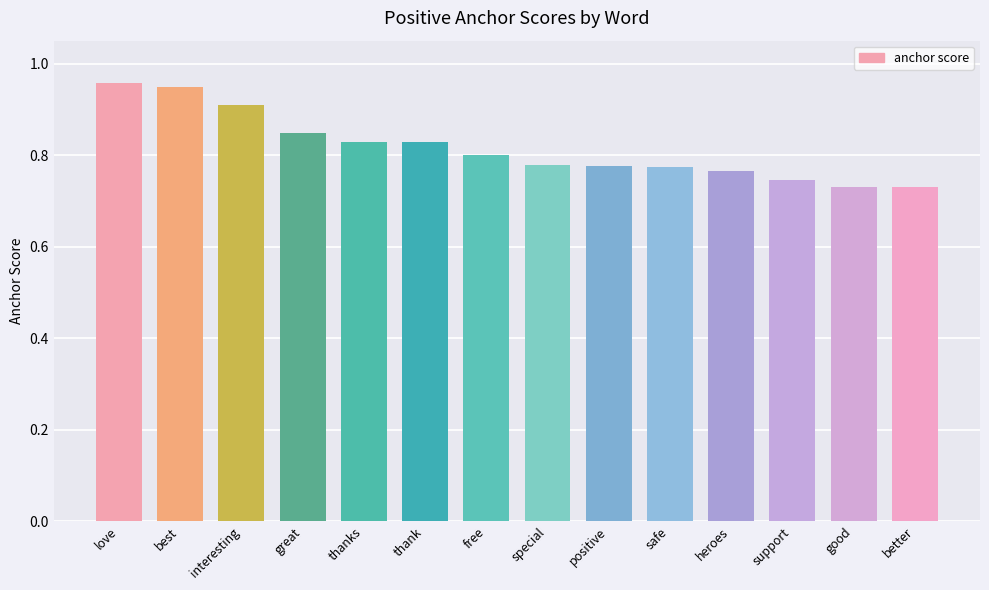

What is the label of the 3rd bar from the right?

support